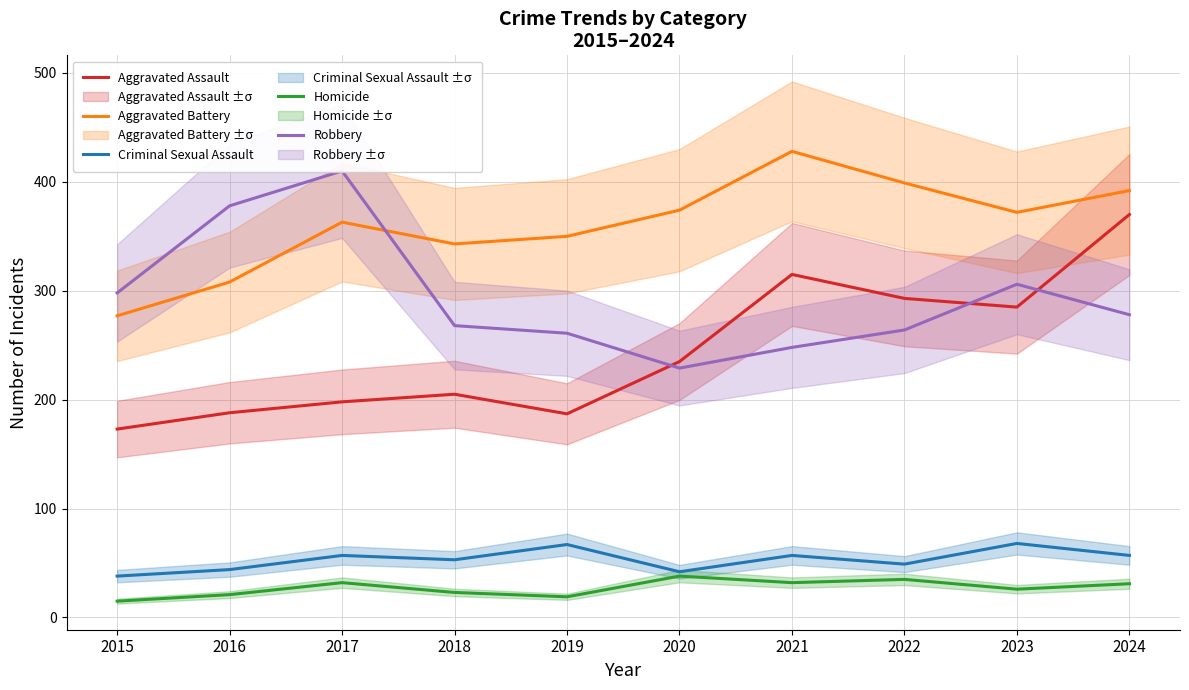

Reading right to left, list all the values displayed in this chart.

Aggravated Assault: 370	285	293	315	235	187	205	198	188	173
Aggravated Battery: 392	372	399	428	374	350	343	363	308	277
Criminal Sexual Assault: 57	68	49	57	42	67	53	57	44	38
Homicide: 31	26	35	32	38	19	23	32	21	15
Robbery: 278	306	264	248	229	261	268	410	378	298